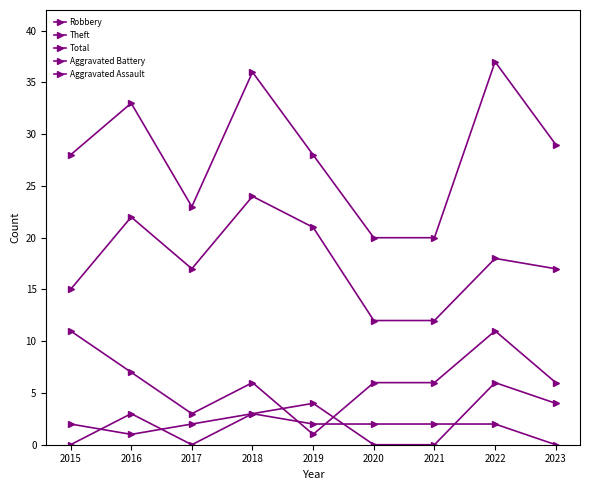

How many interior local peaks does the Theft series have?

3